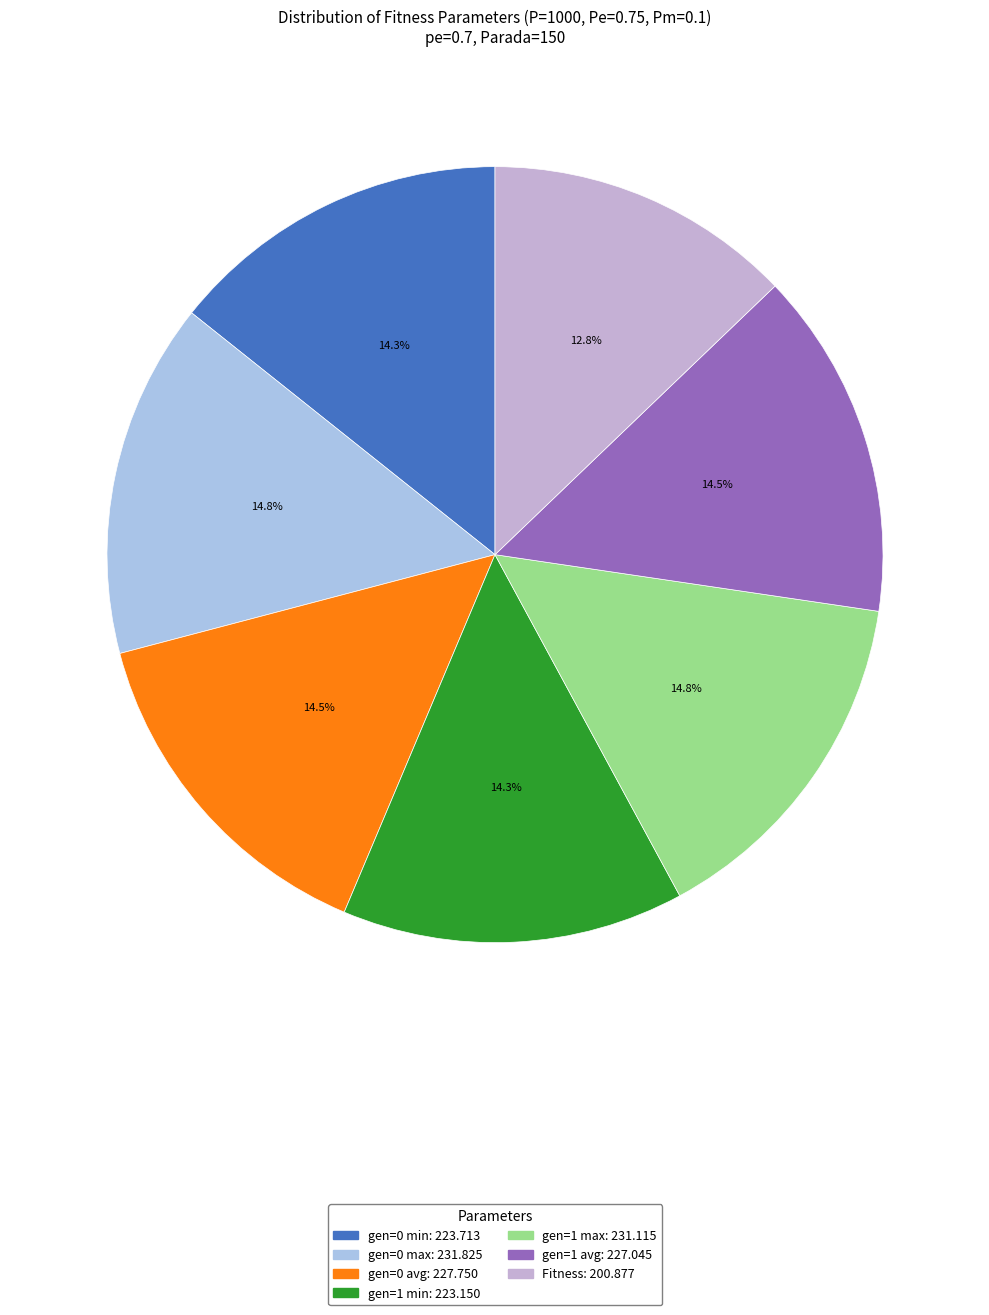

How many slices are in this pie chart?

7